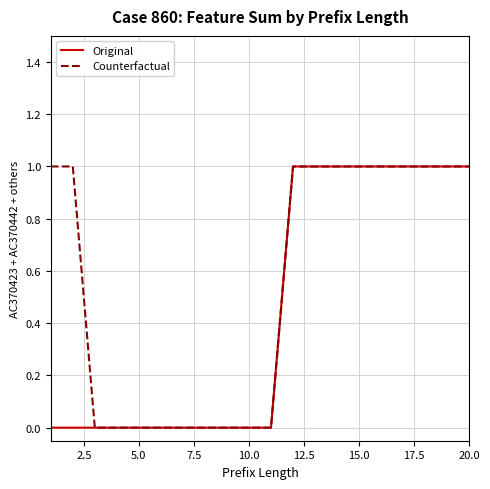

Rank the series by their average value, from highest to lowest.

Counterfactual, Original